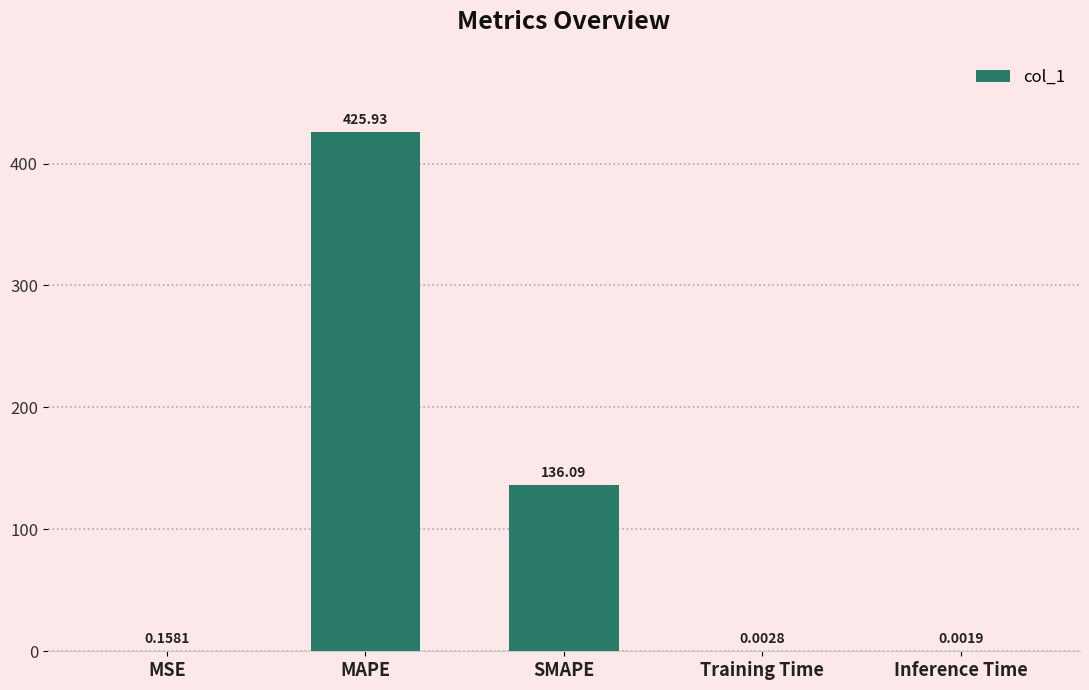

Where is the data nearest to the value 212?

SMAPE